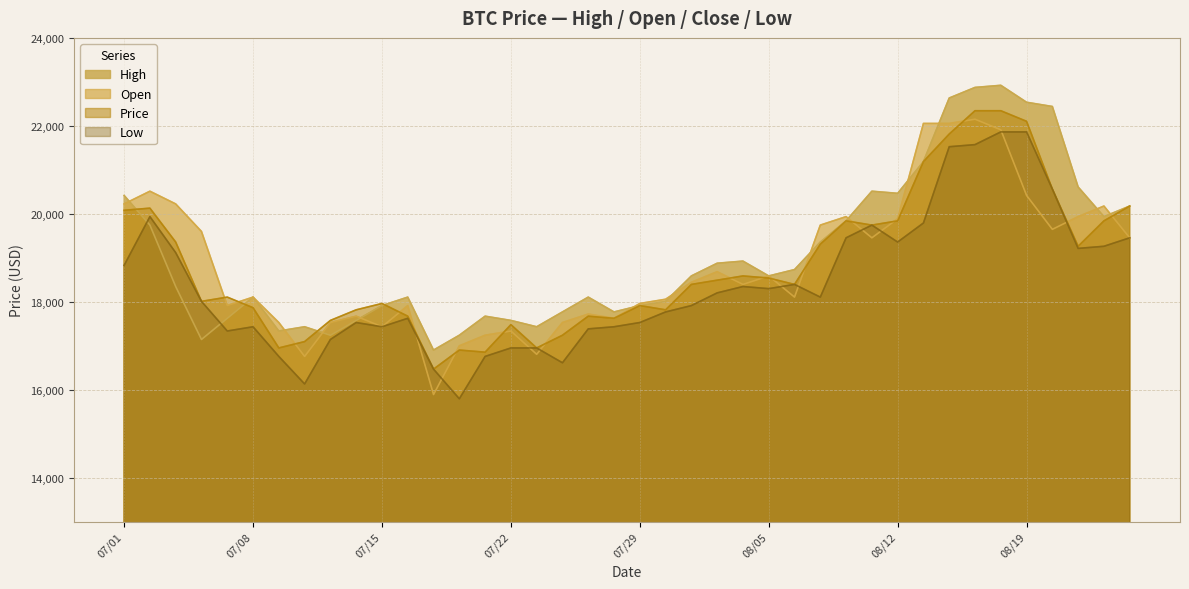

How many values in the Open series are below 18443?

20